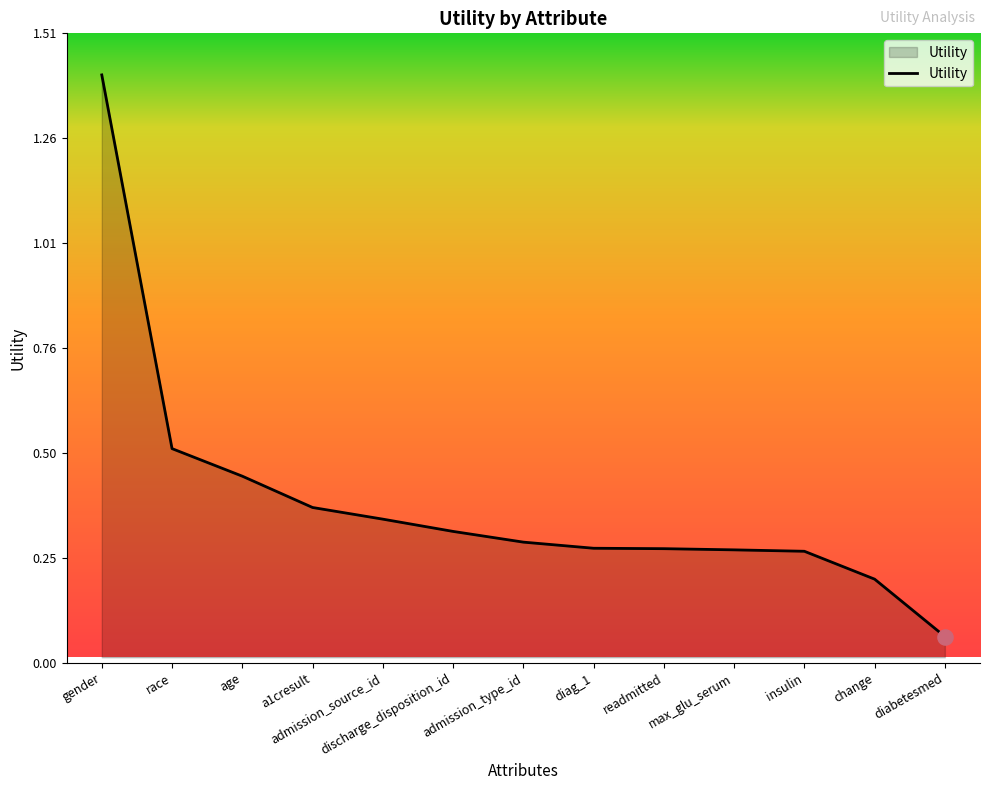

Which has a higher value, diabetesmed or insulin?

insulin